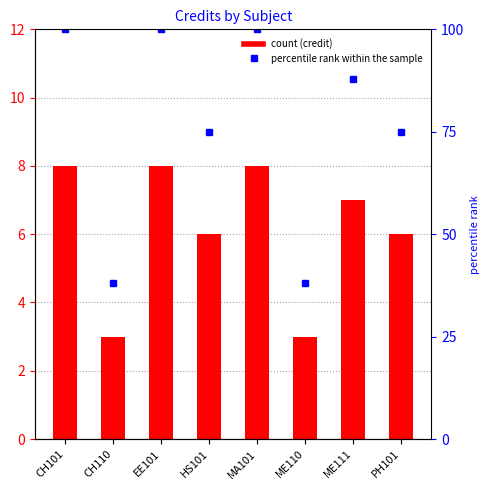

Which series has the widest spread of values?

percentile rank within the sample